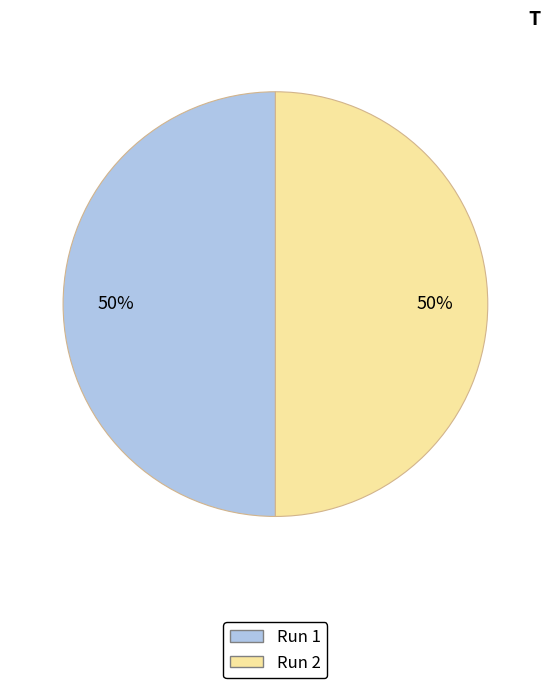

To the nearest percent, what portion does Run 2 represent?

50%